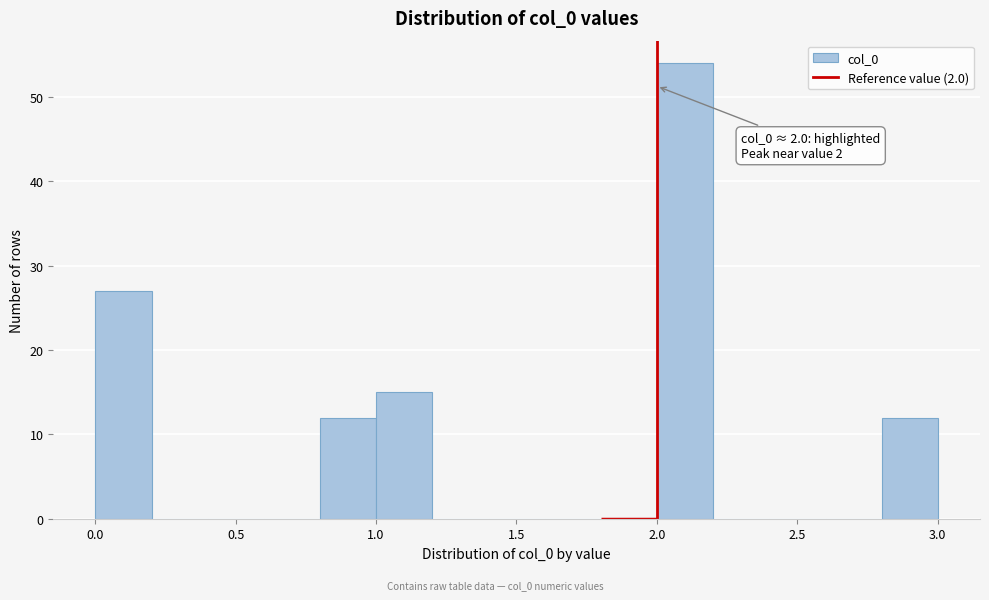

Over which range of the x-axis is the bar tallest?

2.0 to 2.2